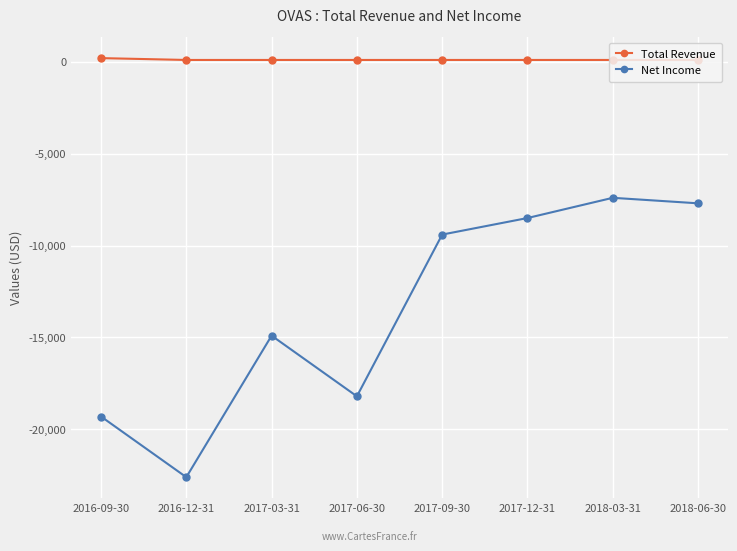

The value of Net Income at 2018-06-30 is -3206. True or false?

False